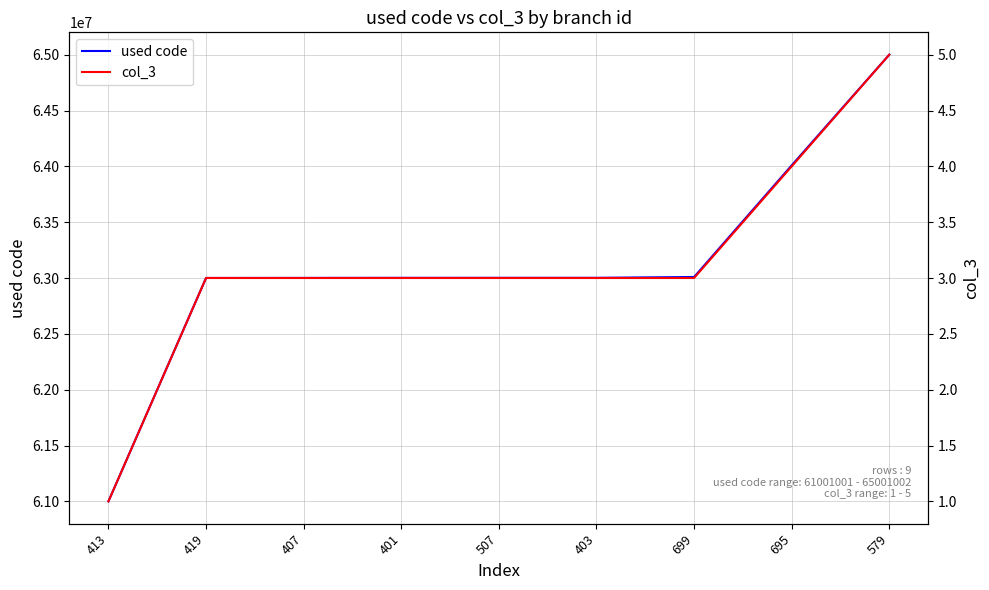

List the series in order of their peak value, lowest first.

col_3, used code